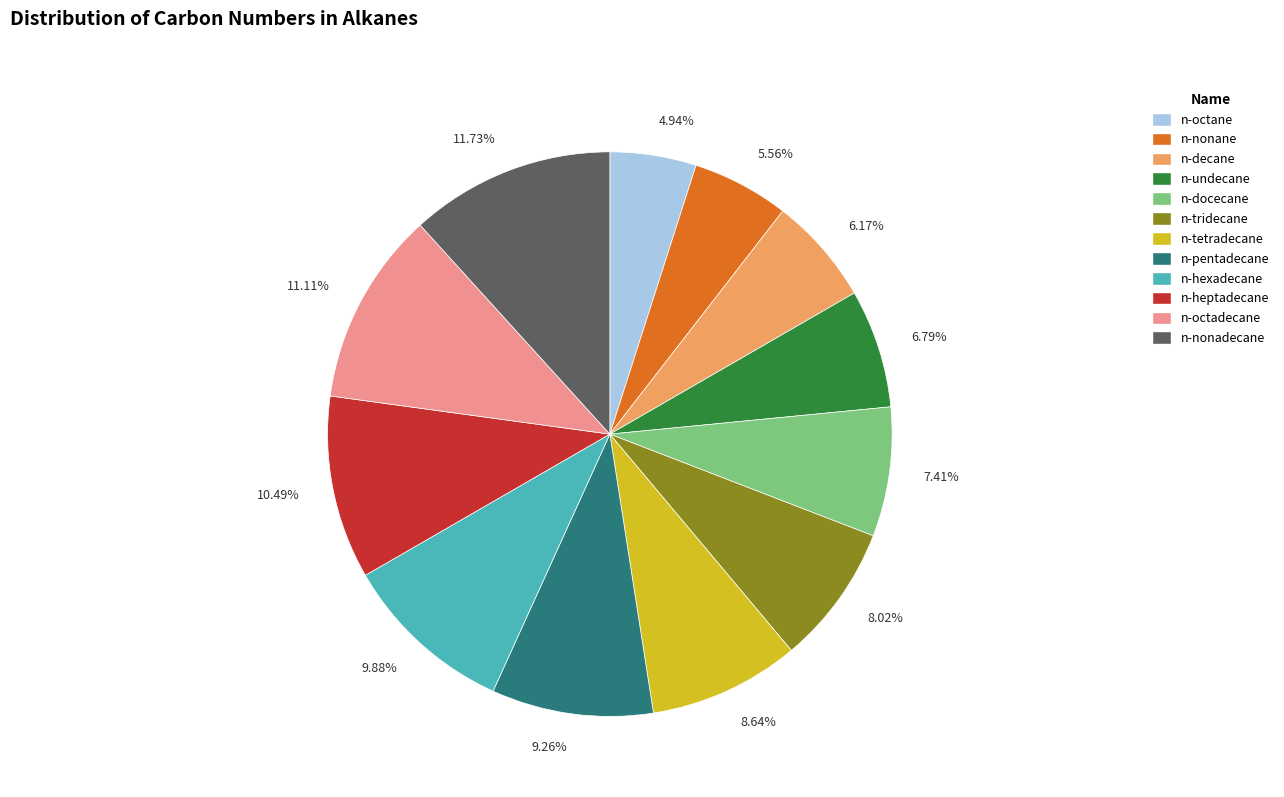

Count the number of slices in the pie.

12